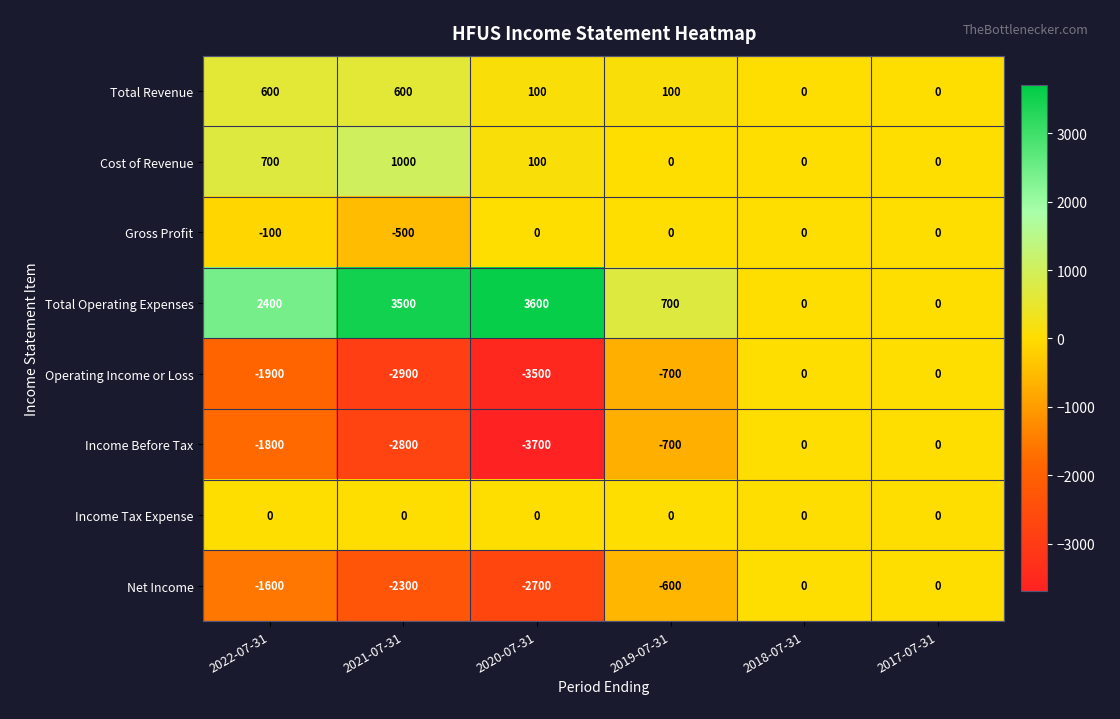

The value of Net Income at 2021-07-31 is -1355. True or false?

False